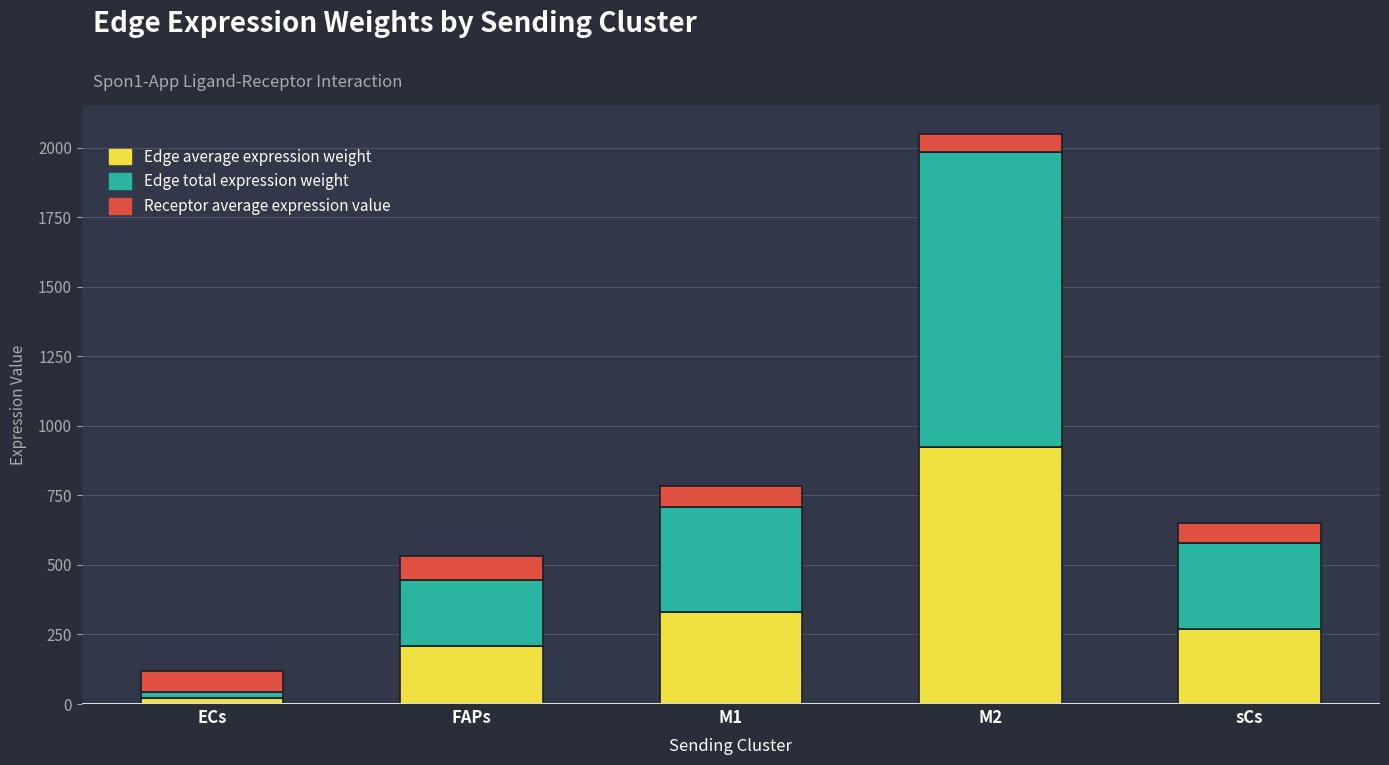

Which category has the highest value in the Edge average expression weight series?

M2